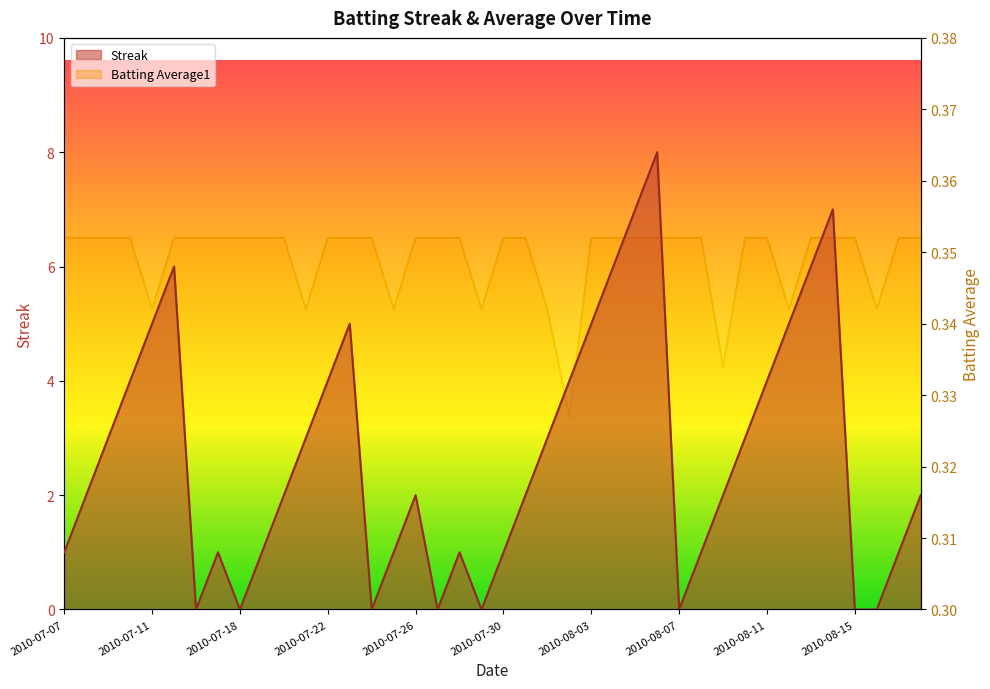

What is the maximum value for Streak?

8.0